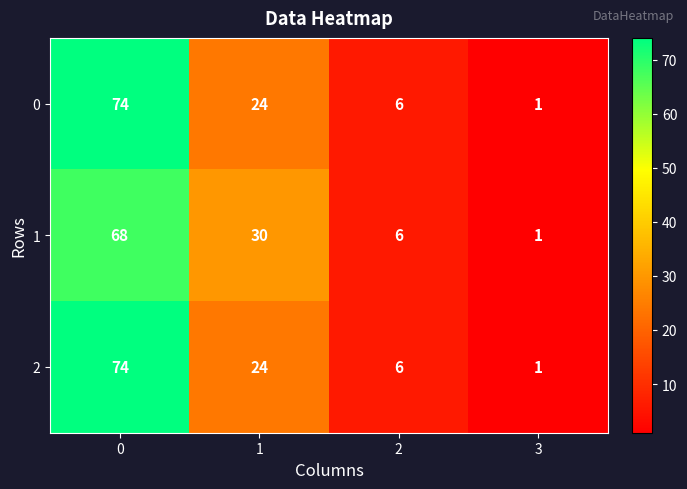

Rank the categories by 0 value from highest to lowest.

0, 1, 2, 3